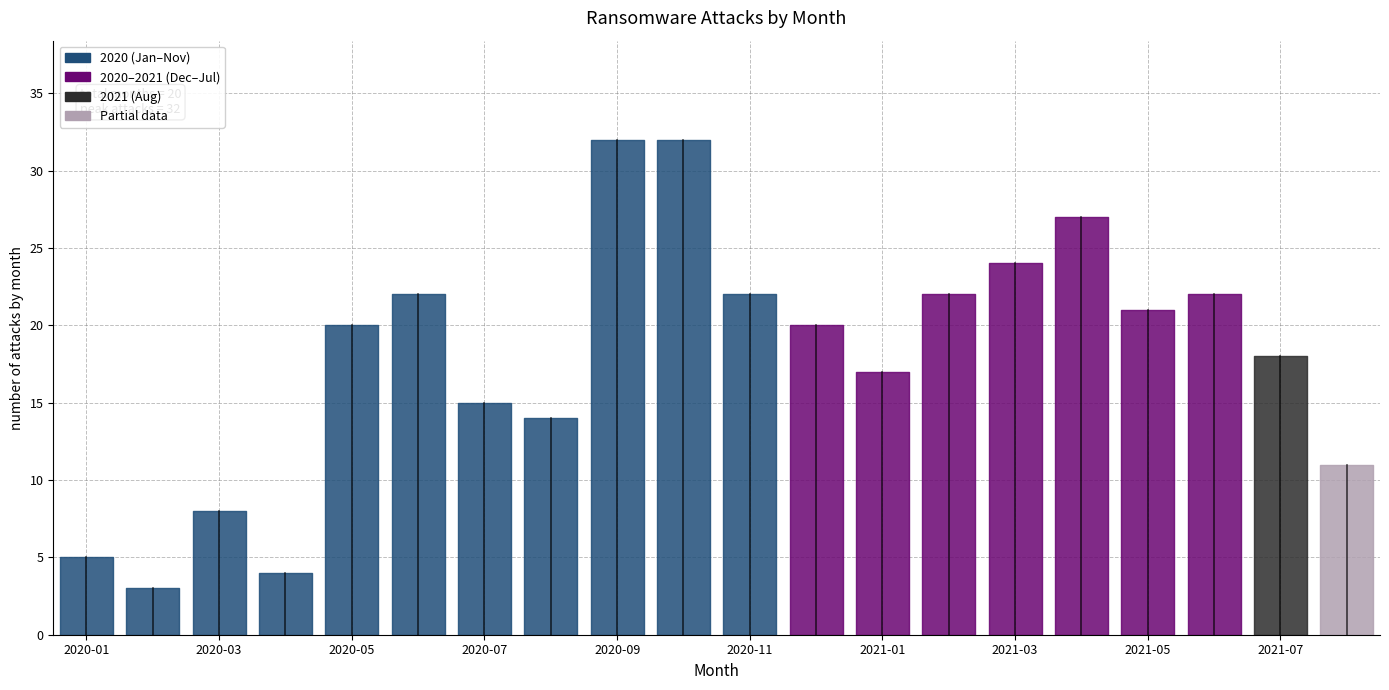

What position from the left is 2021-08?

20